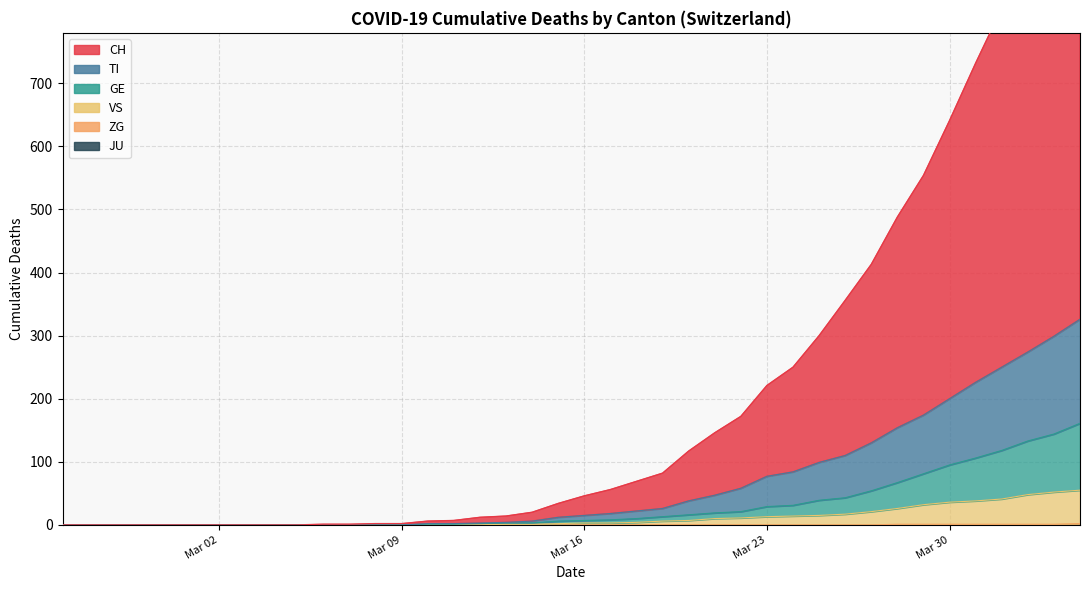

What is the difference between the maximum and minimum values in the CH series?

2052